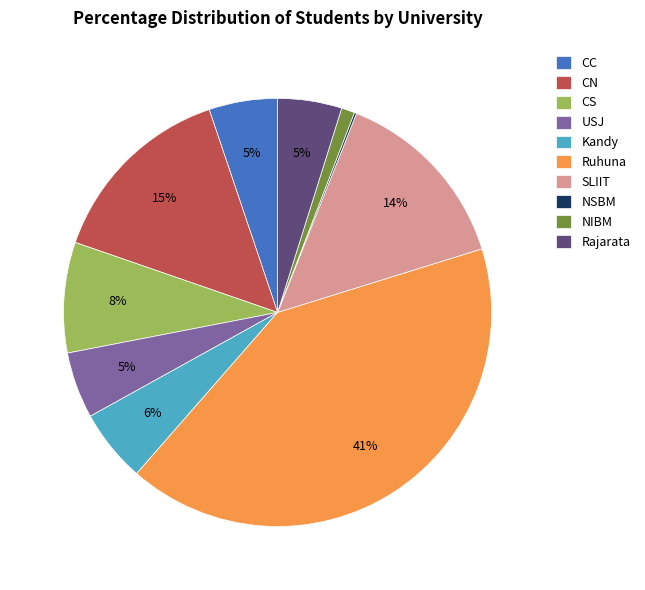

Is it true that Rajarata is 5% of the pie?

True